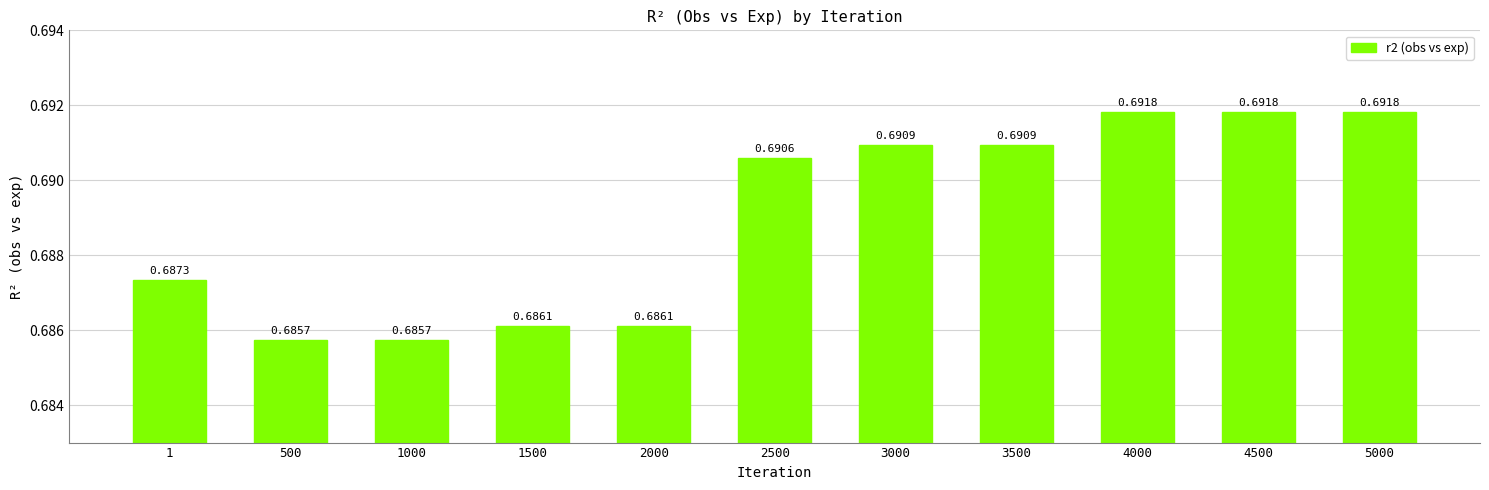

What is the sum of all values?

7.6